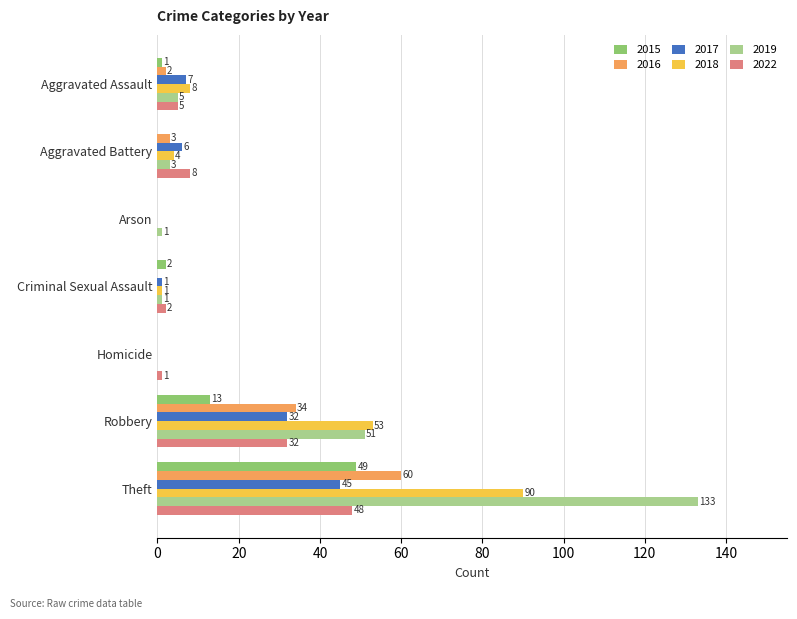

What is the greatest value displayed?

133